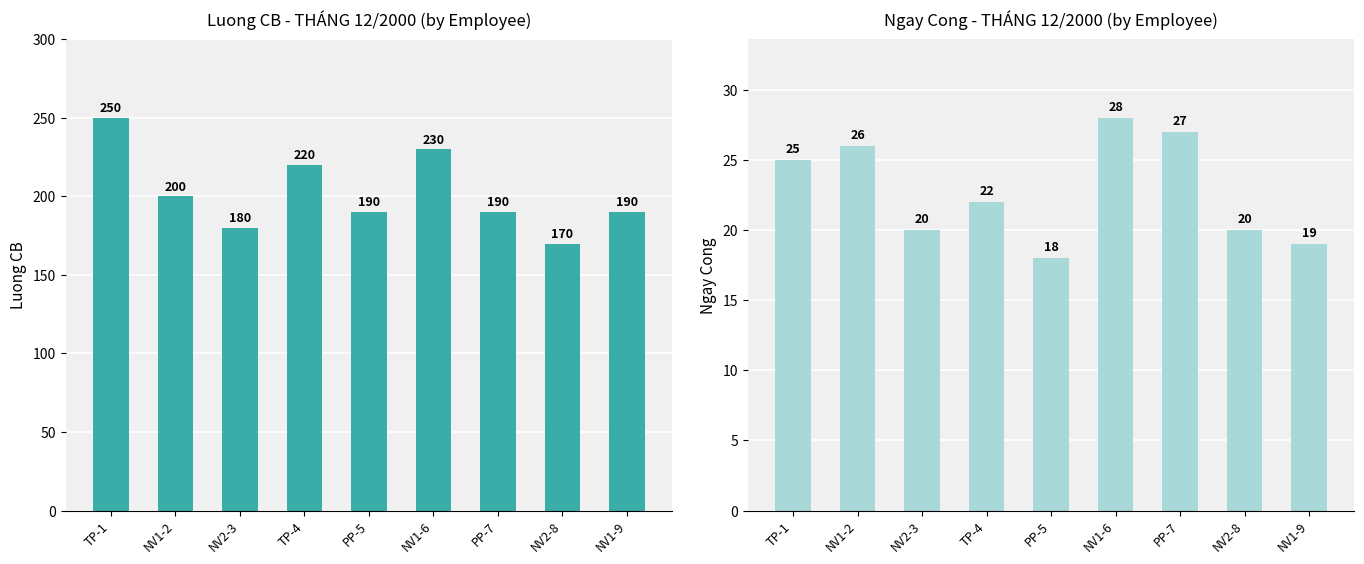

What is the difference between the maximum and minimum values in the Ngay cong series?

10